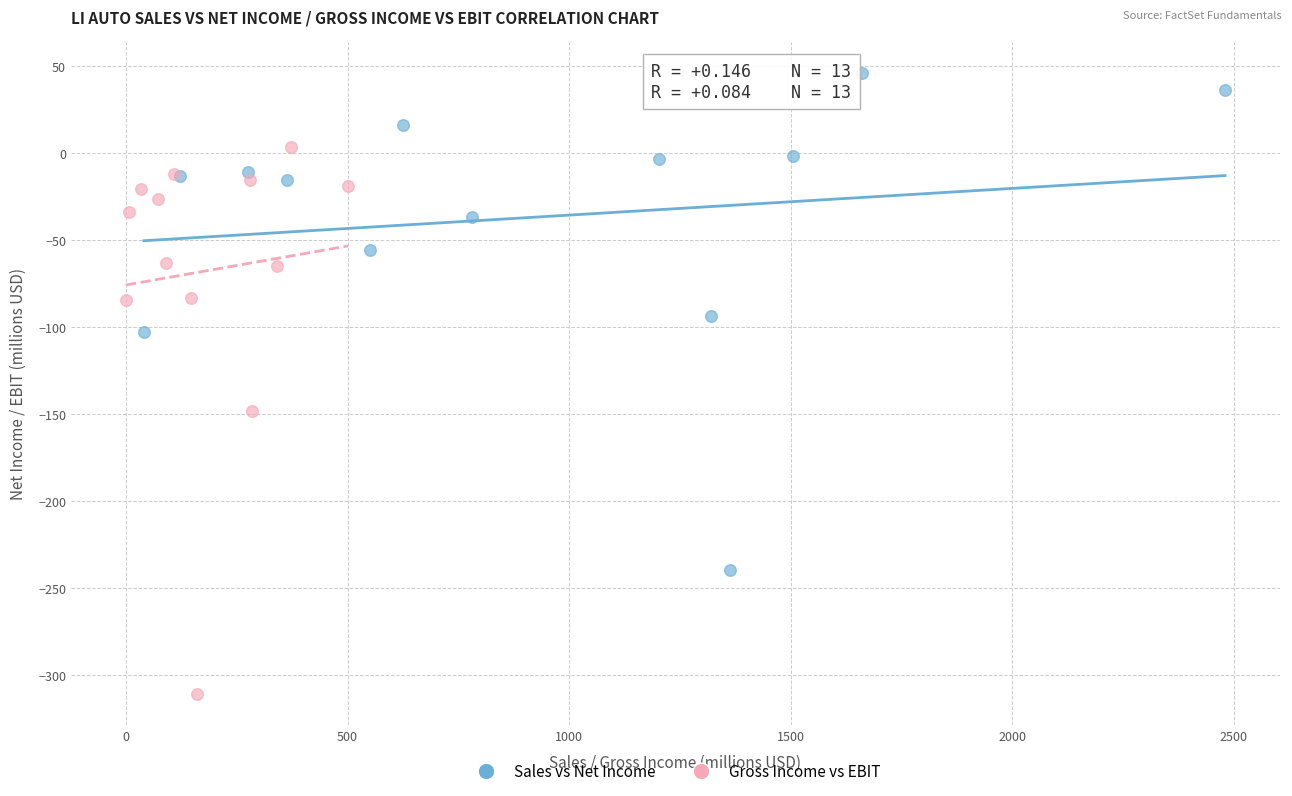

Which series has the widest spread of Y values?

Gross Income vs EBIT